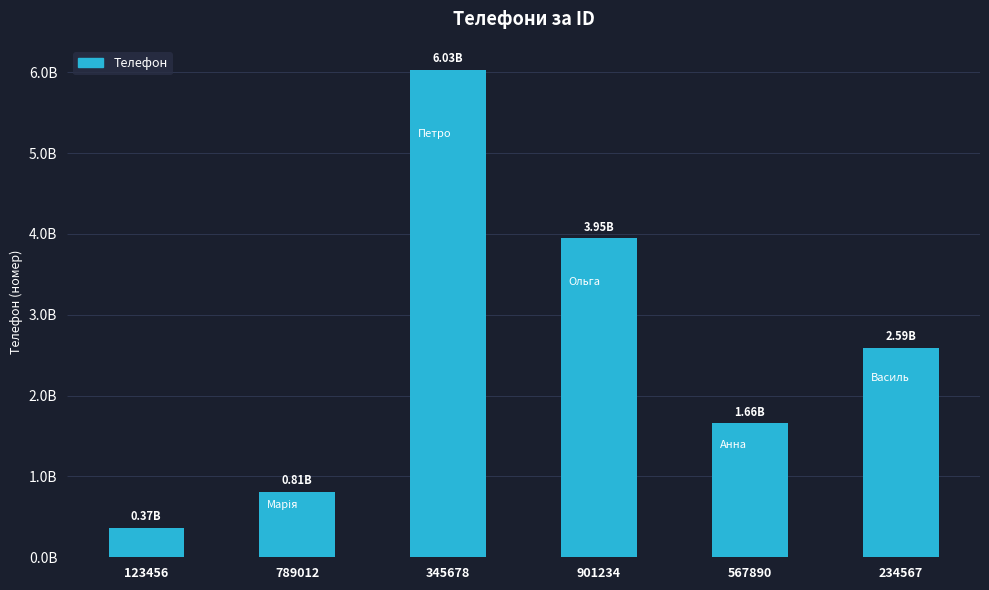

Which has a higher value, 345678 or 567890?

345678